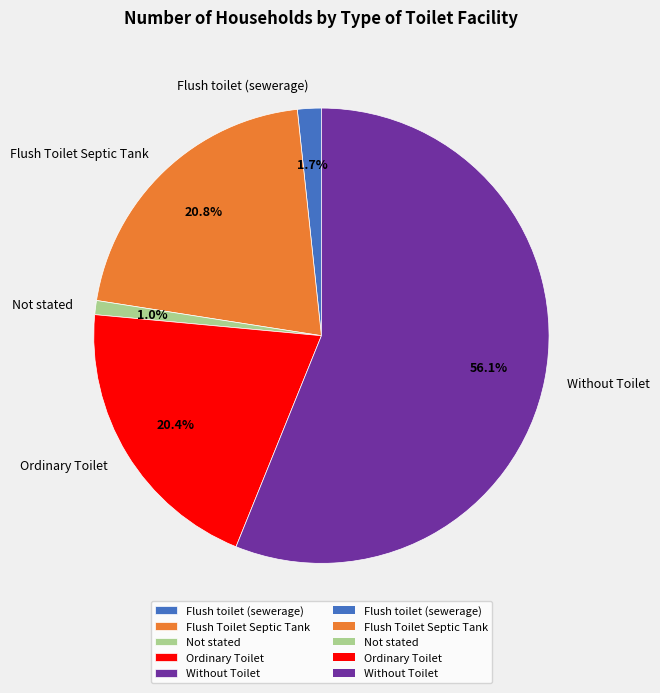

Is it true that Ordinary Toilet is 28% of the pie?

False